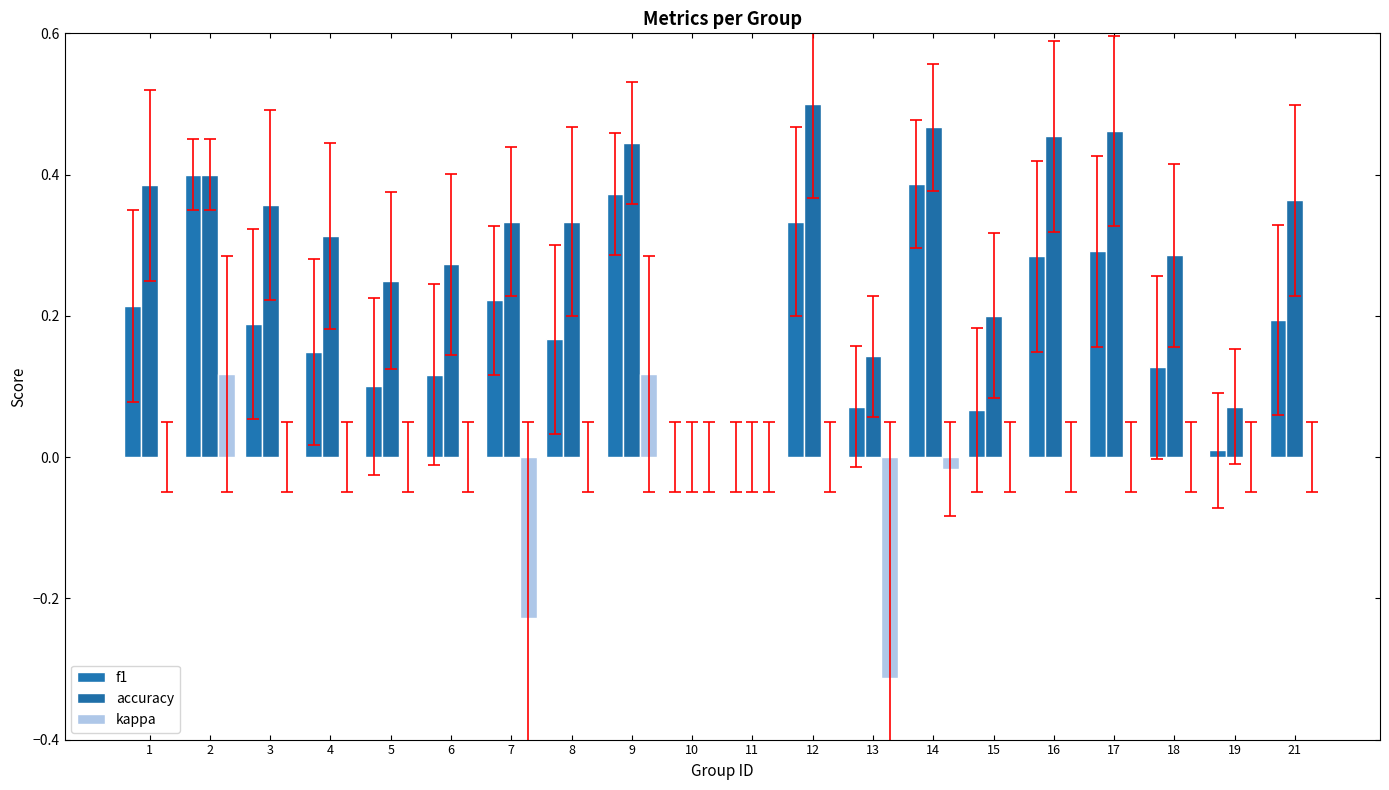

Is the value of kappa at 1 greater than the value of accuracy at 14?

No